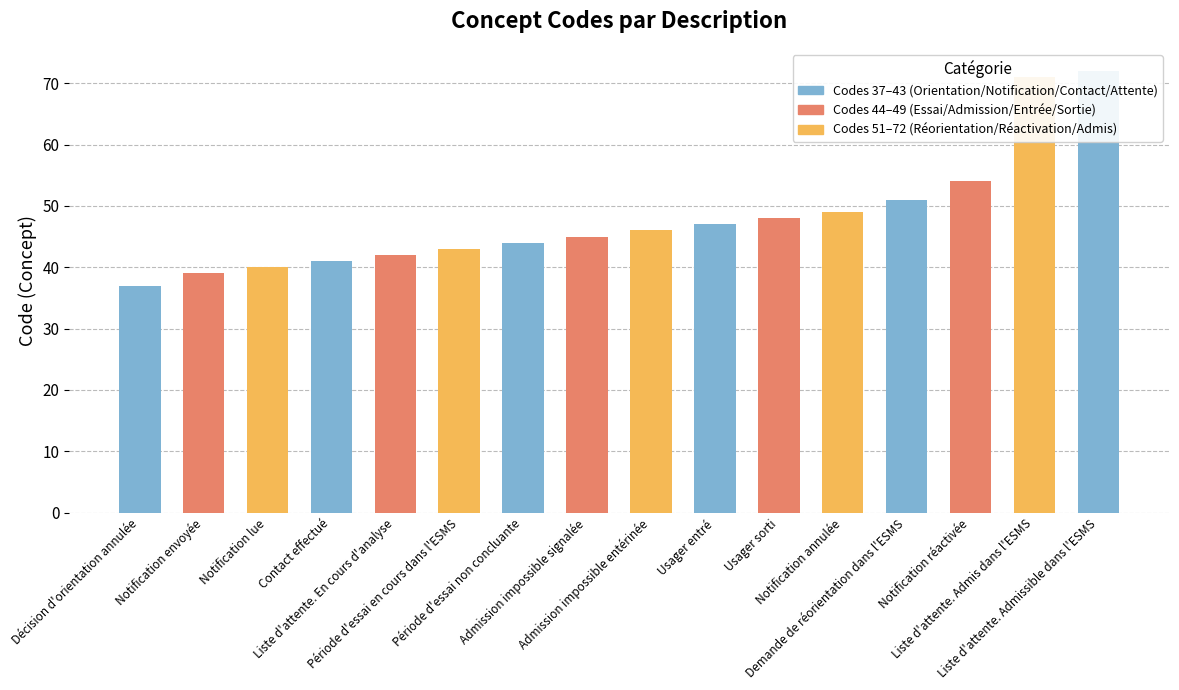

Does the chart contain stacked bars?

No